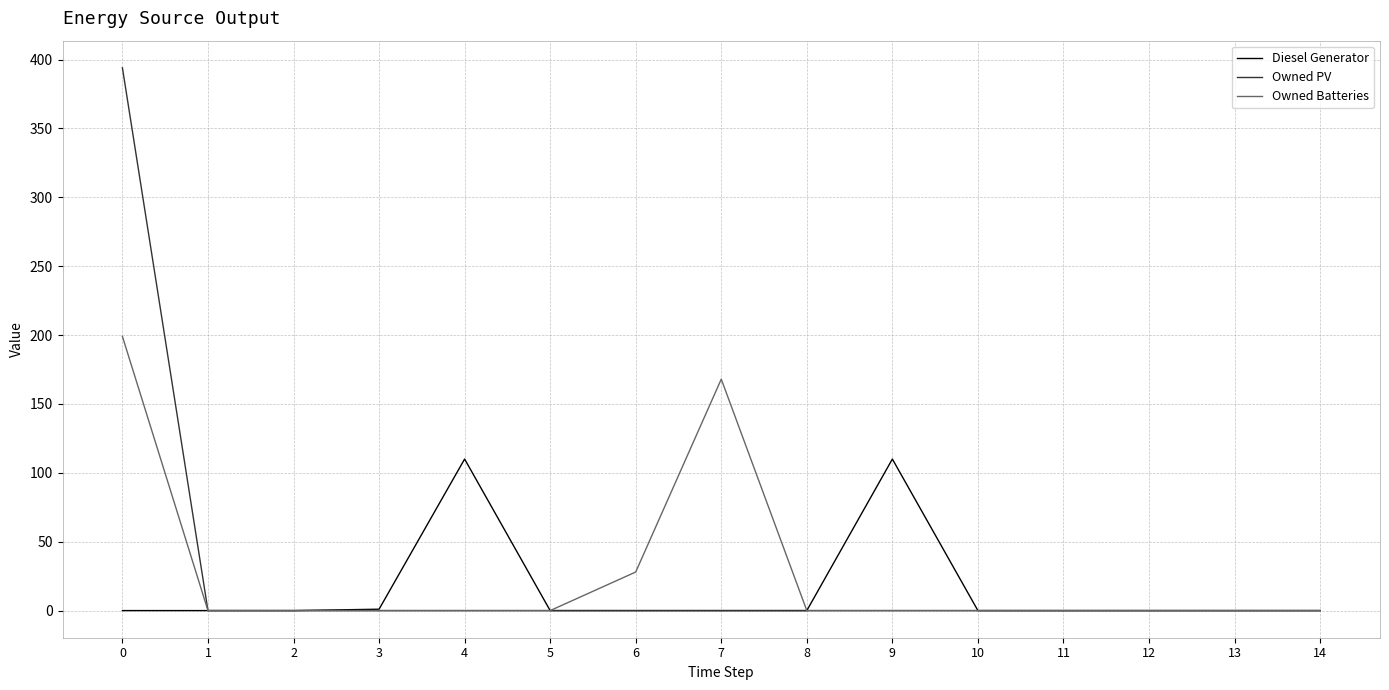

What is the highest value of the Owned Batteries series?

199